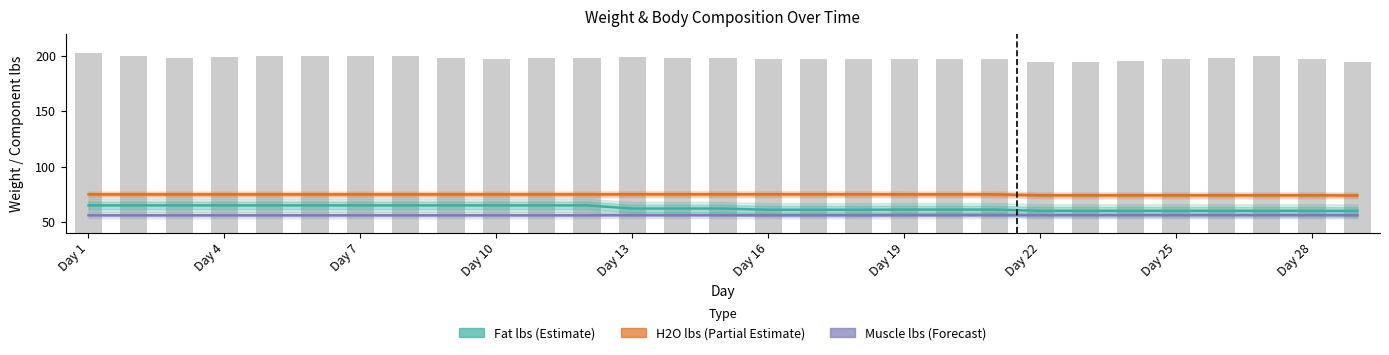

What is the difference between the maximum and minimum values in the Muscle lbs (Forecast) series?

0.2